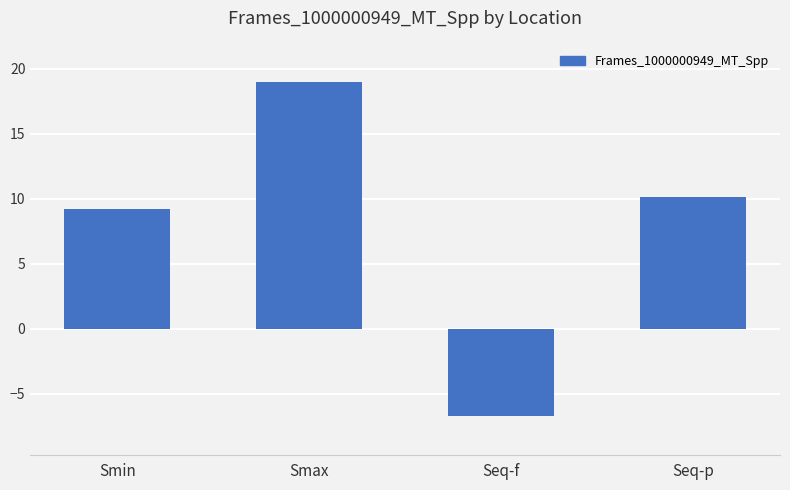

At which label is the value closest to 6?

Smin